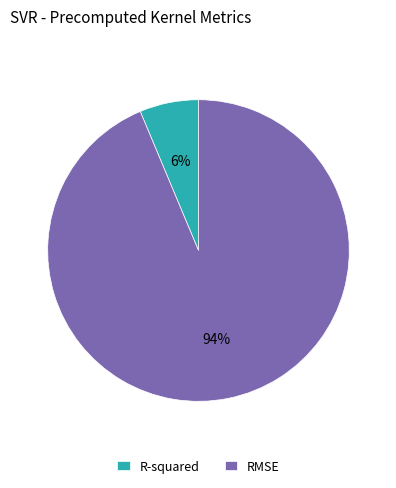

Is the sum of RMSE and R-squared greater than half?

Yes